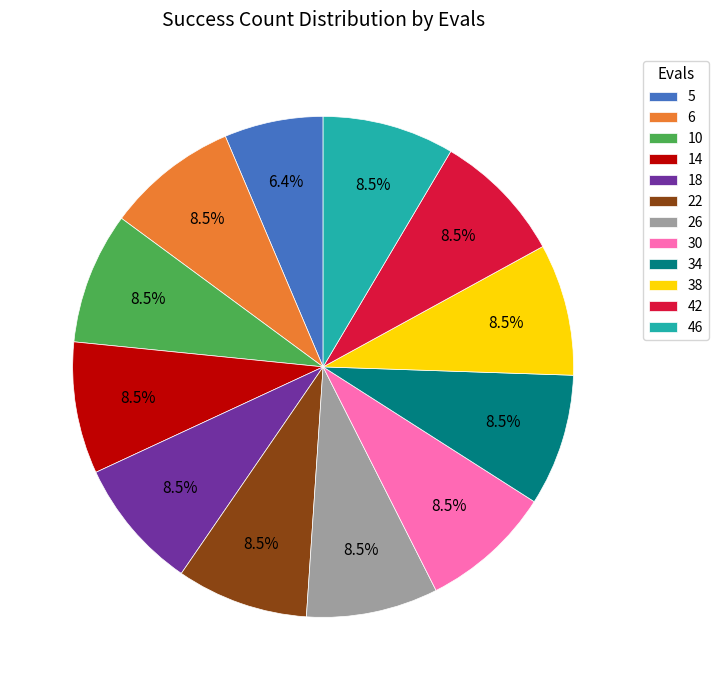

What is the smallest slice in the pie chart?

5